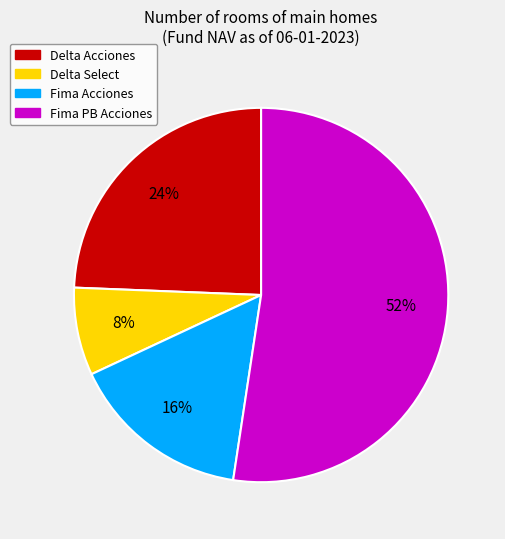

Approximately how many times larger is the value at Delta Select compared to Delta Acciones?

0.3